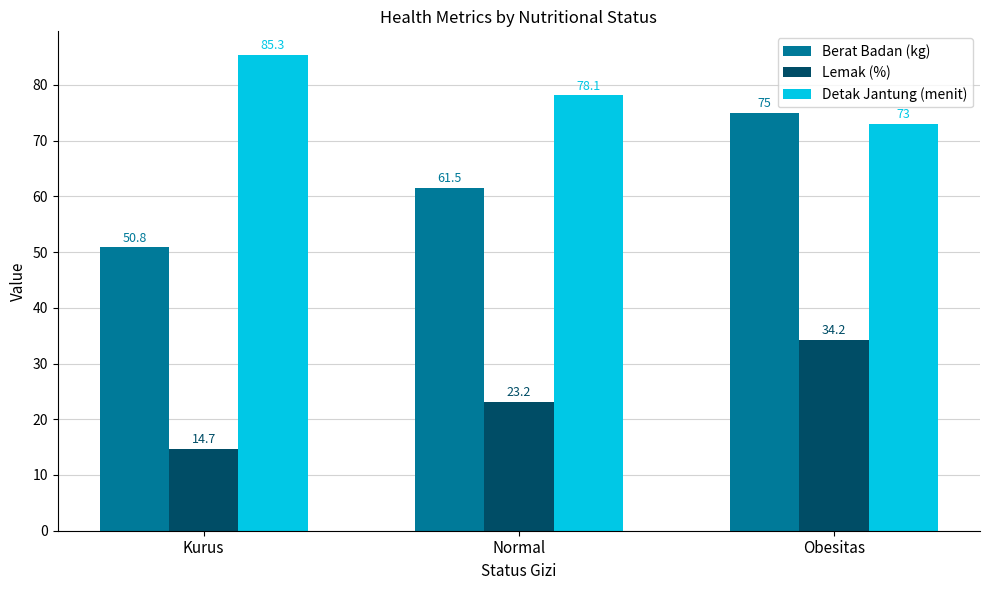

Is the value of Lemak (%) at Normal greater than the value of Detak Jantung (menit) at Kurus?

No